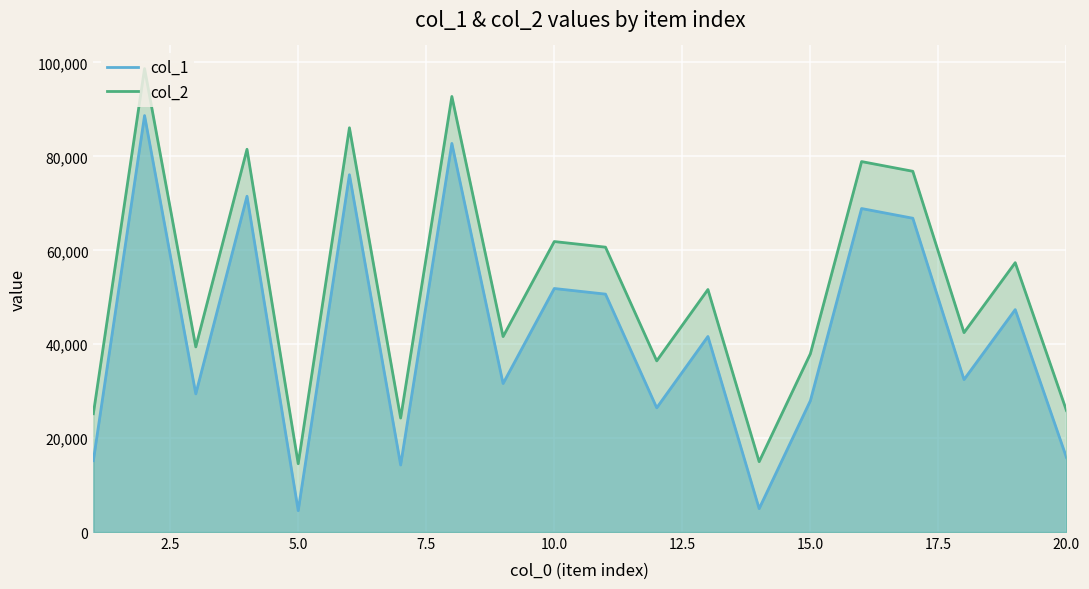

The col_1 series shows 41650 at 13. True or false?

True